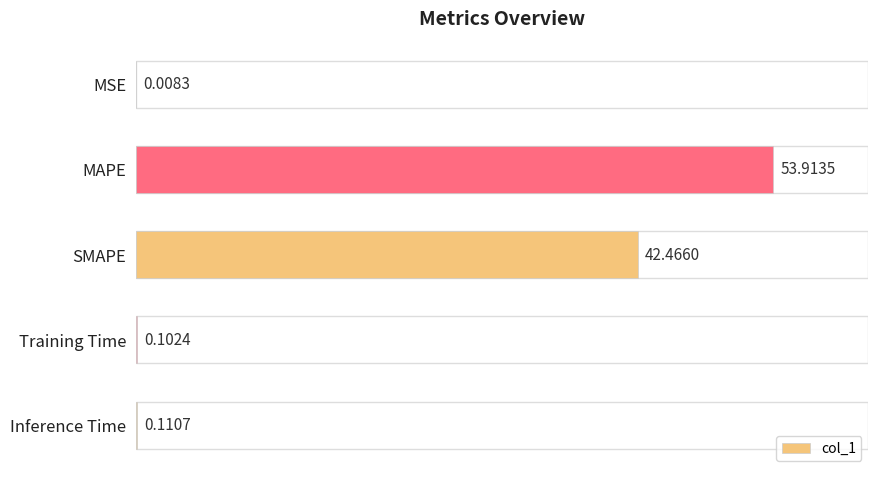

What is the sum of the values at MAPE and Inference Time?

54.0